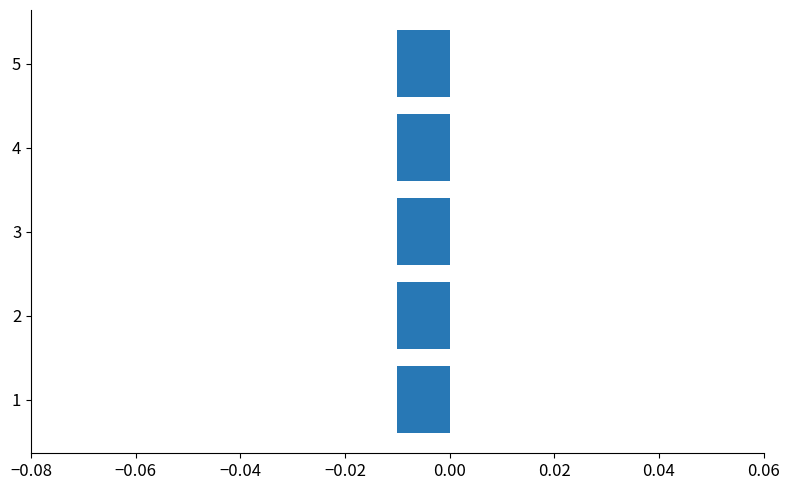

True or false: y has a value of 2 at 5.

False